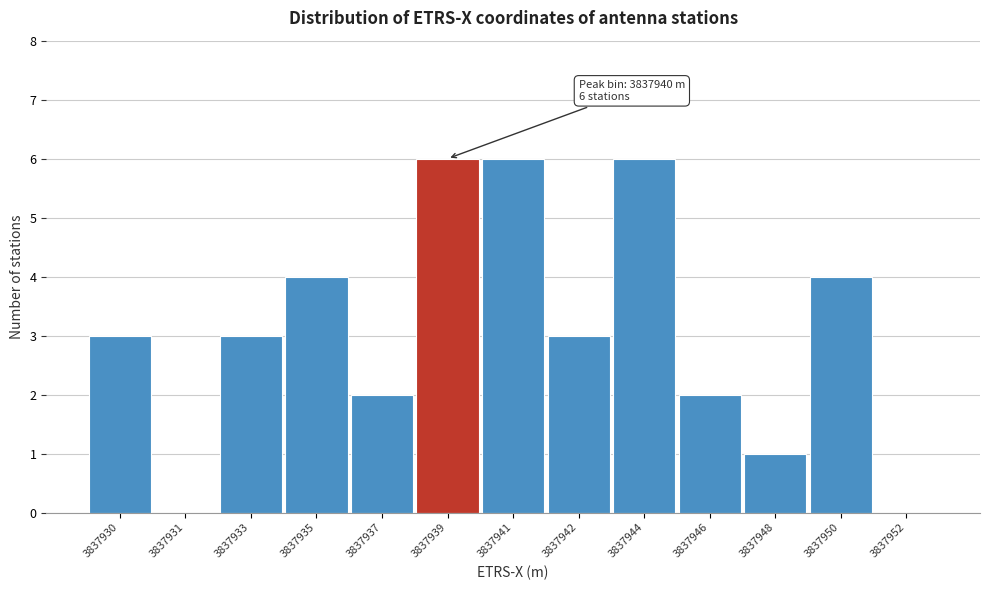

Reading left to right, list all the values displayed in this chart.

3837930=3	3837931=0	3837933=3	3837935=4	3837937=2	3837939=6	3837941=6	3837942=3	3837944=6	3837946=2	3837948=1	3837950=4	3837952=0